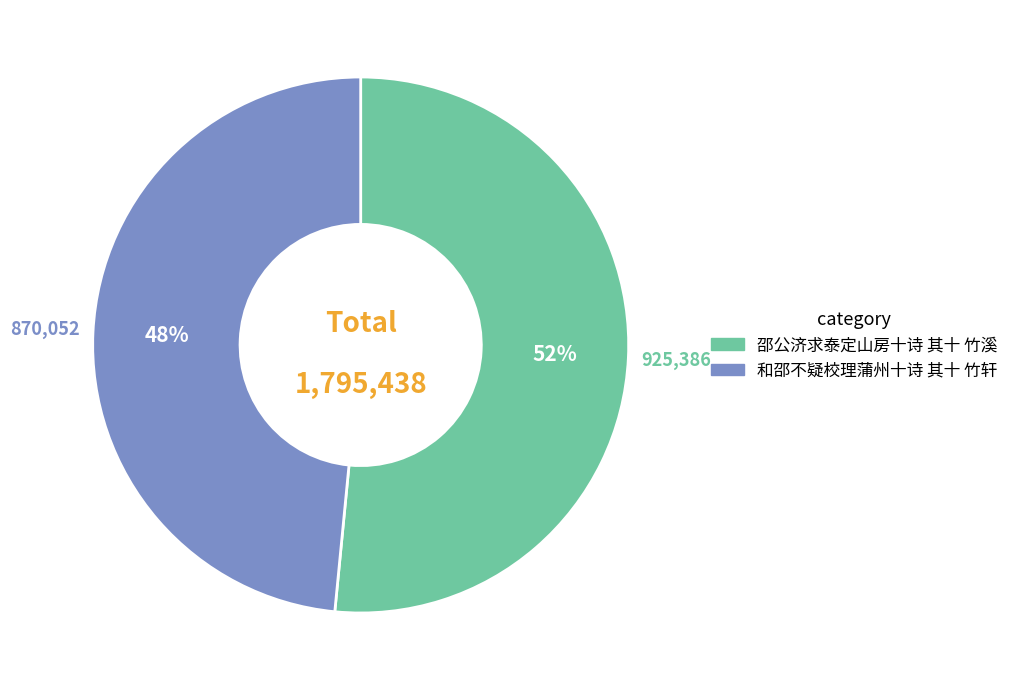

To the nearest percent, what is the combined percentage of 邵公济求泰定山房十诗 其十 竹溪 and 和邵不疑校理蒲州十诗 其十 竹轩?

100%